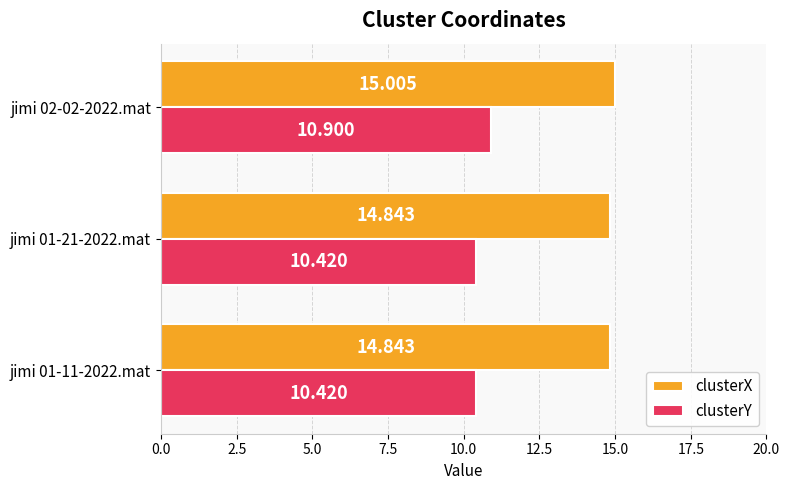

List the series in order of their peak value, lowest first.

clusterY, clusterX